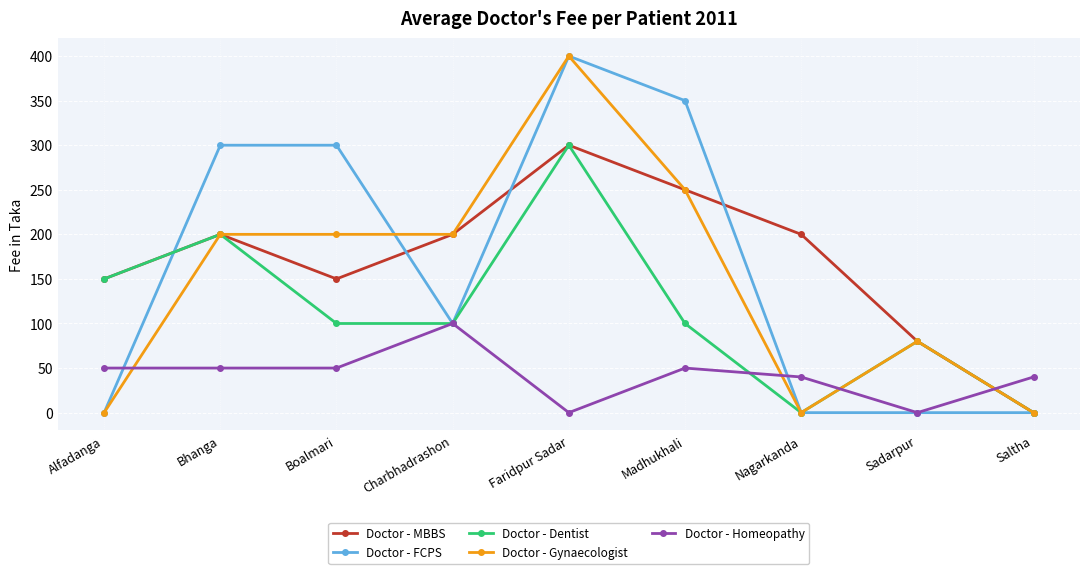

What are all the series names shown in the legend?

Doctor - MBBS, Doctor - FCPS, Doctor - Dentist, Doctor - Gynaecologist, Doctor - Homeopathy